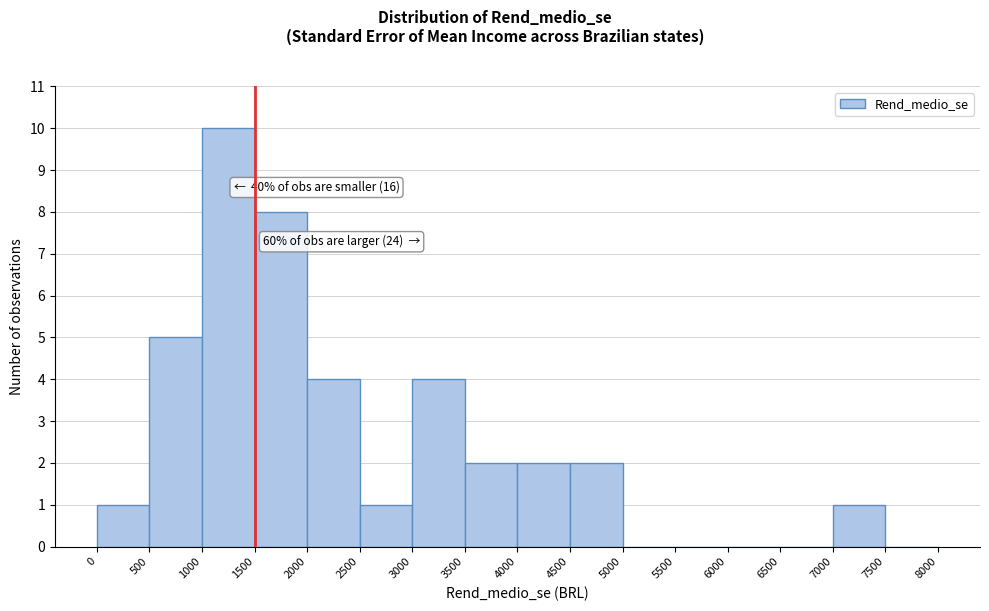

Over which range of the x-axis is the bar tallest?

1000 to 1500